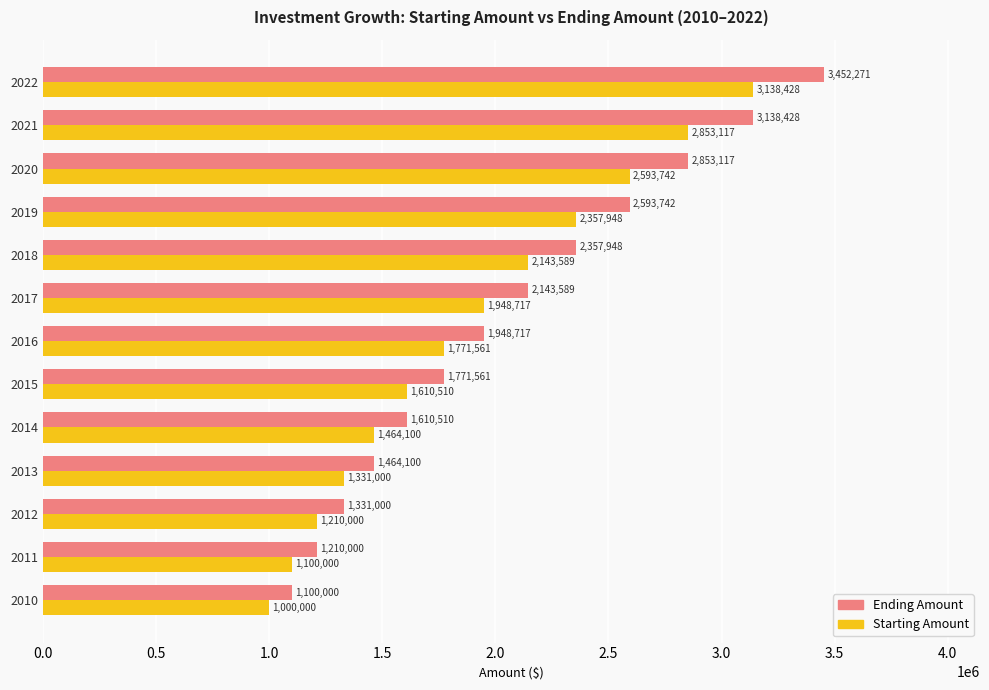

Count the number of categories in the chart.

13